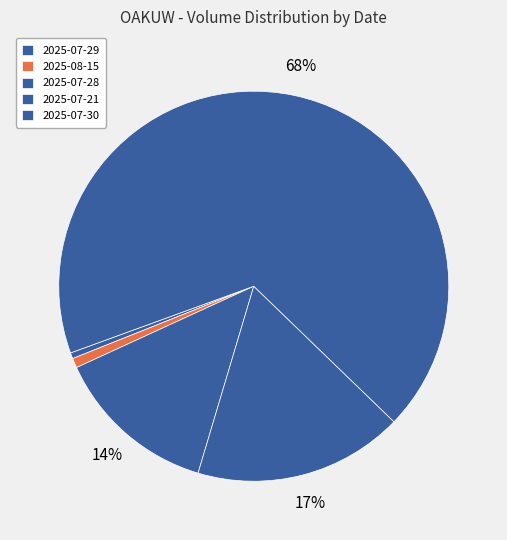

Which slice is the largest?

2025-07-30